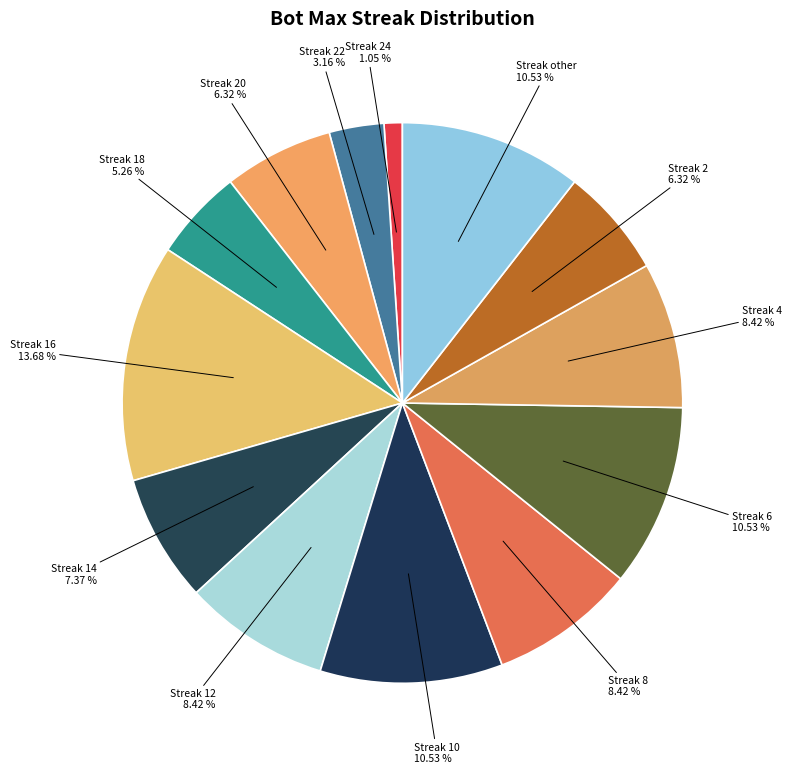

Count the number of slices in the pie.

13